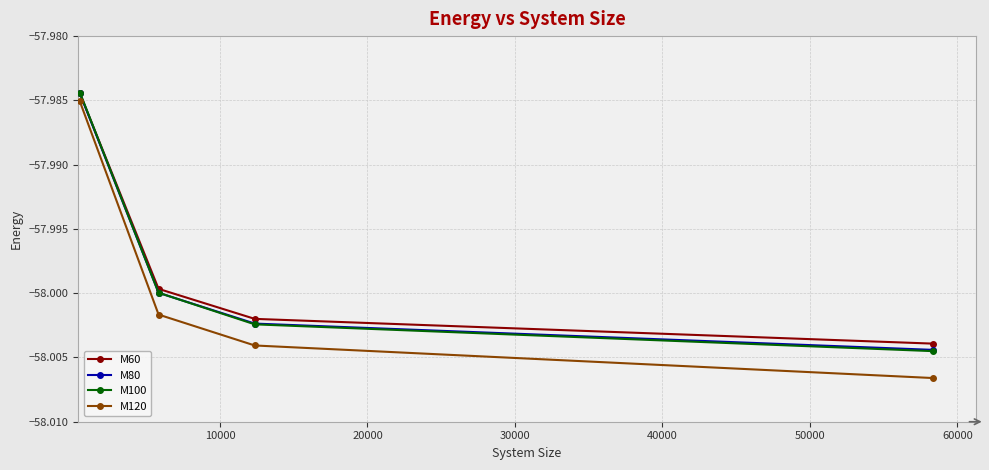

True or false: M100 has more than 2 interior local peaks.

False